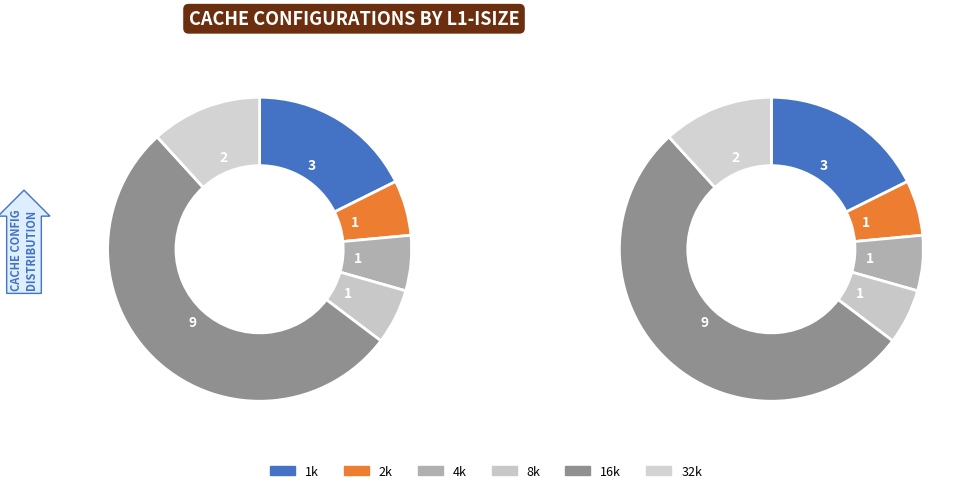

To the nearest percent, what portion does 2k represent?

6%